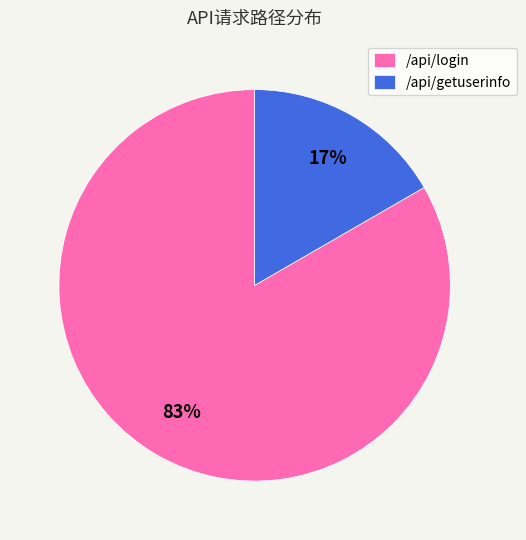

Is it true that /api/login is 83% of the pie?

True